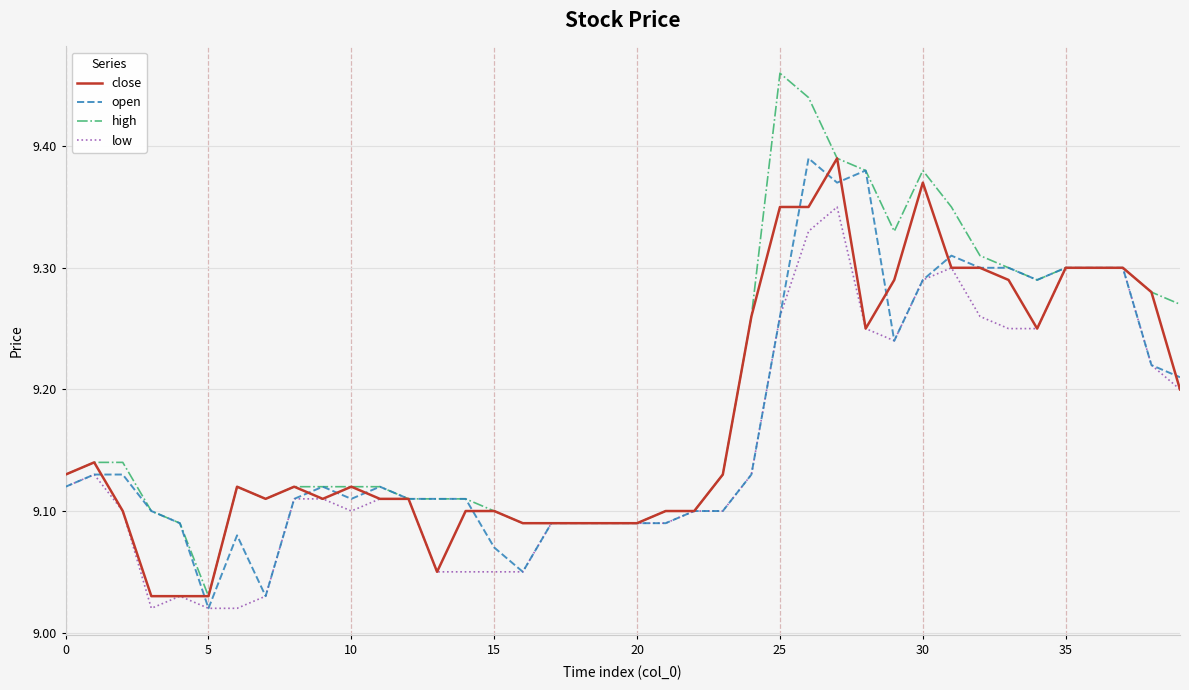

Which series has the largest total across all categories?

high